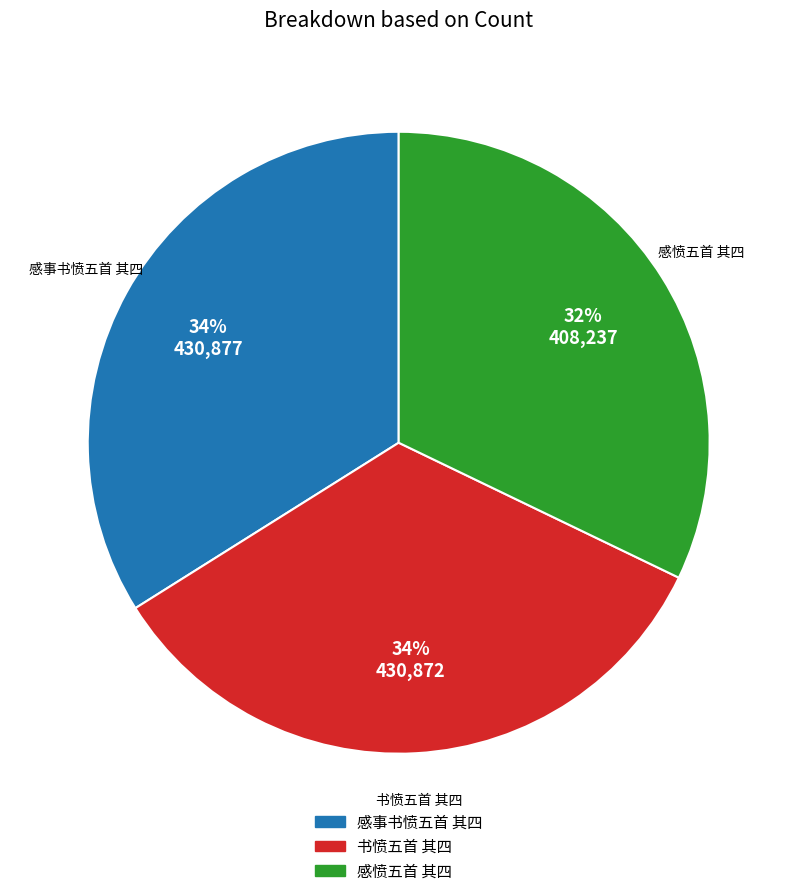

To the nearest percent, what percentage of the pie is 感愤五首 其四?

32%